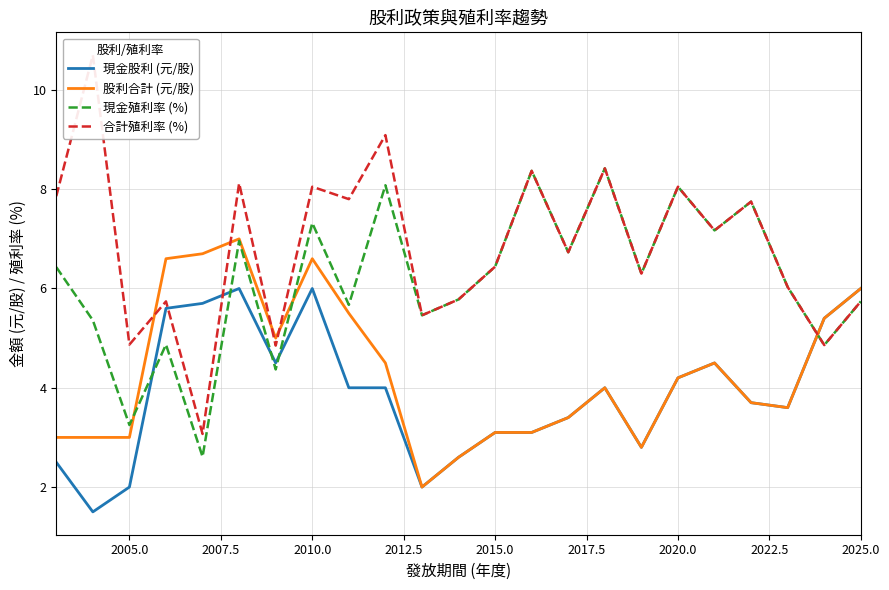

What is the value of the 現金殖利率 (%) point at the 1st from the left?

6.4